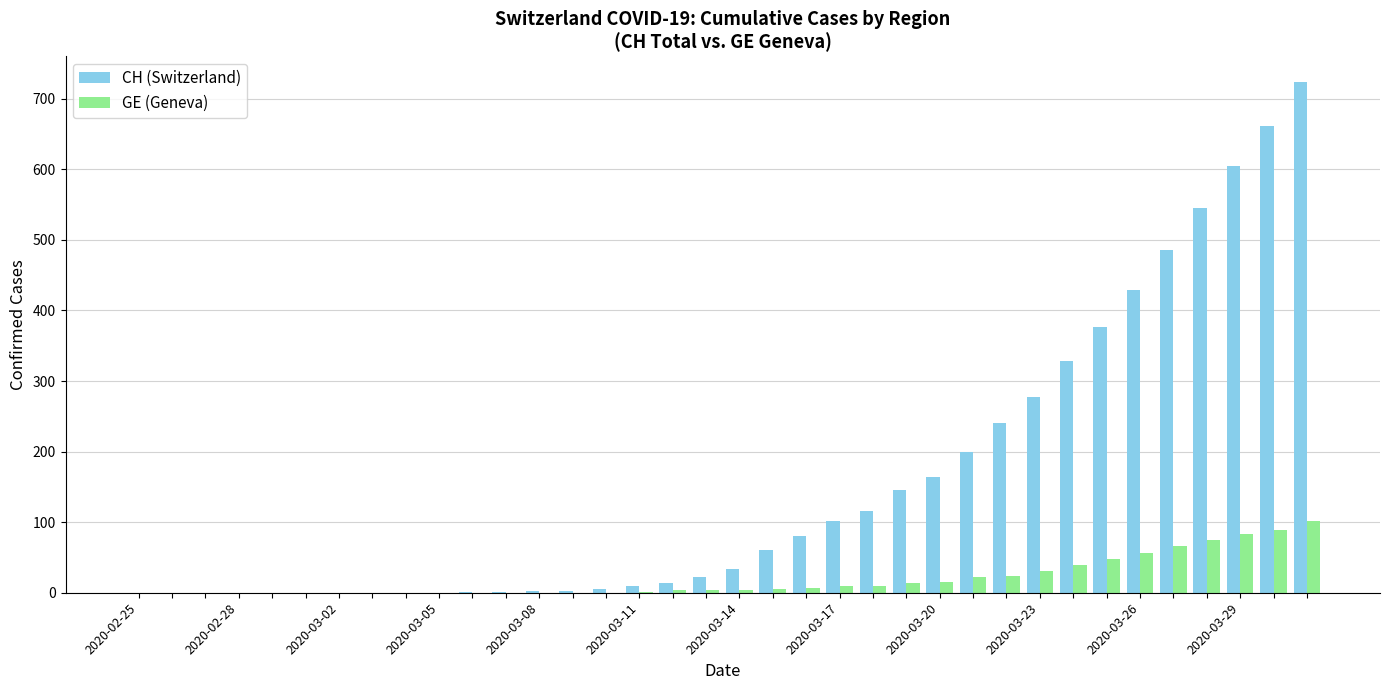

Which series has the largest total across all categories?

CH (Switzerland)